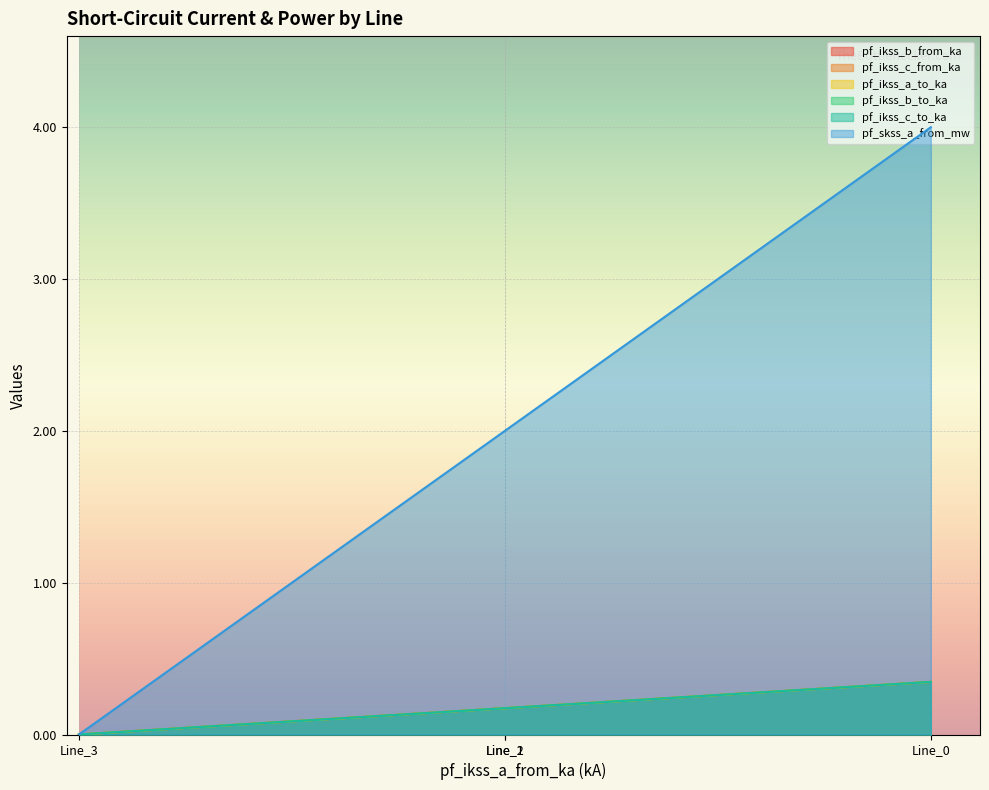

What is the spread (max minus min) of values at Line_2?

1.8